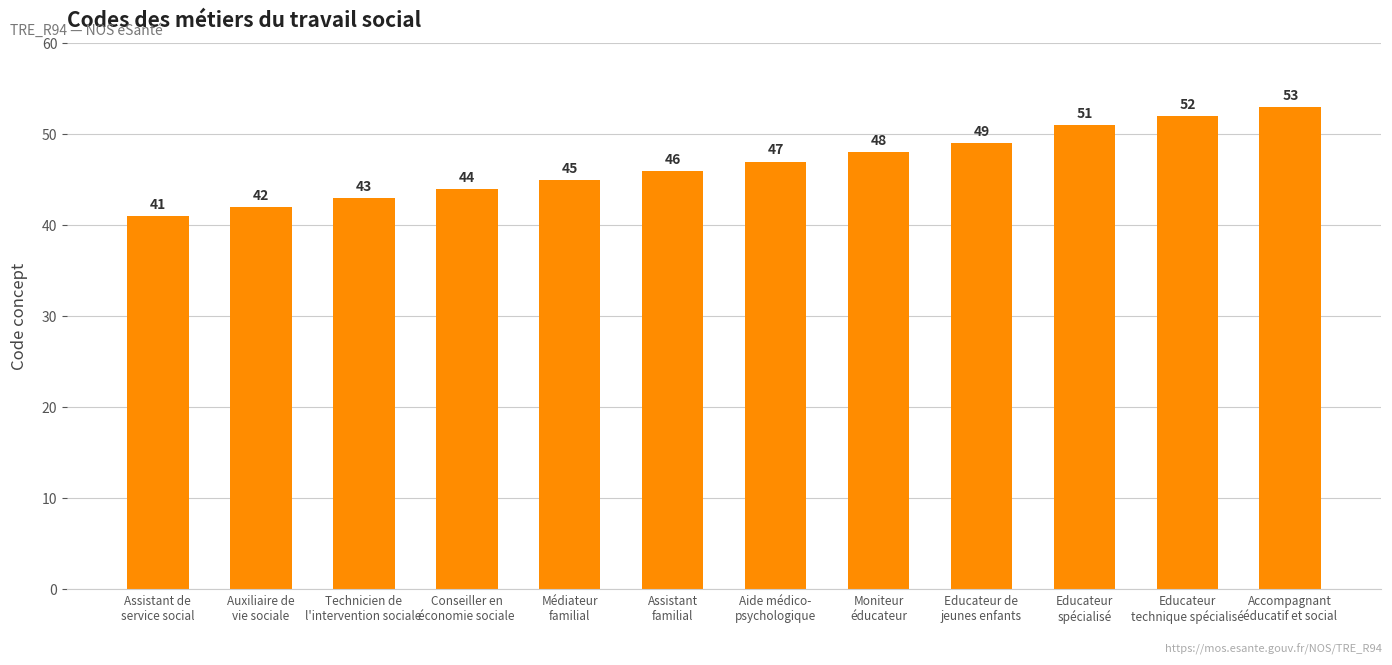

What is the greatest value displayed?

53